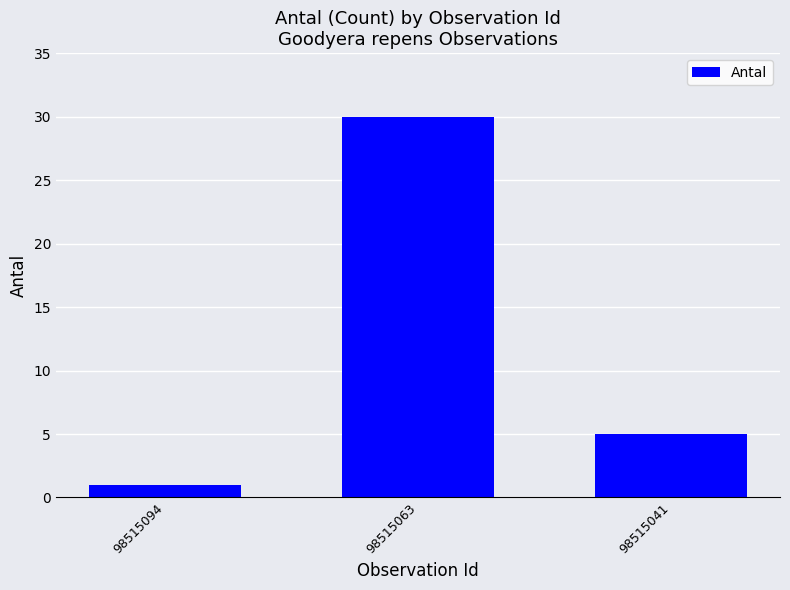

How many values are below 5?

1